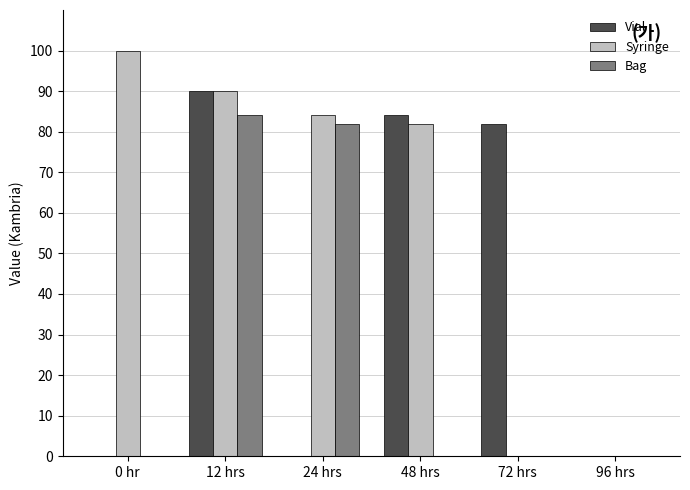

Count the number of categories in the chart.

6